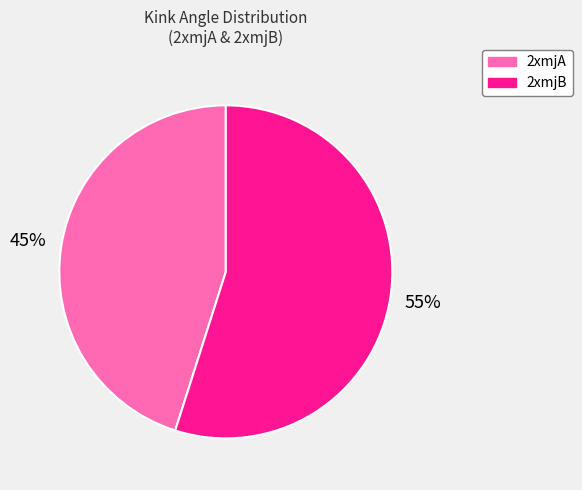

Is the sum of 2xmjB and 2xmjA greater than half?

Yes